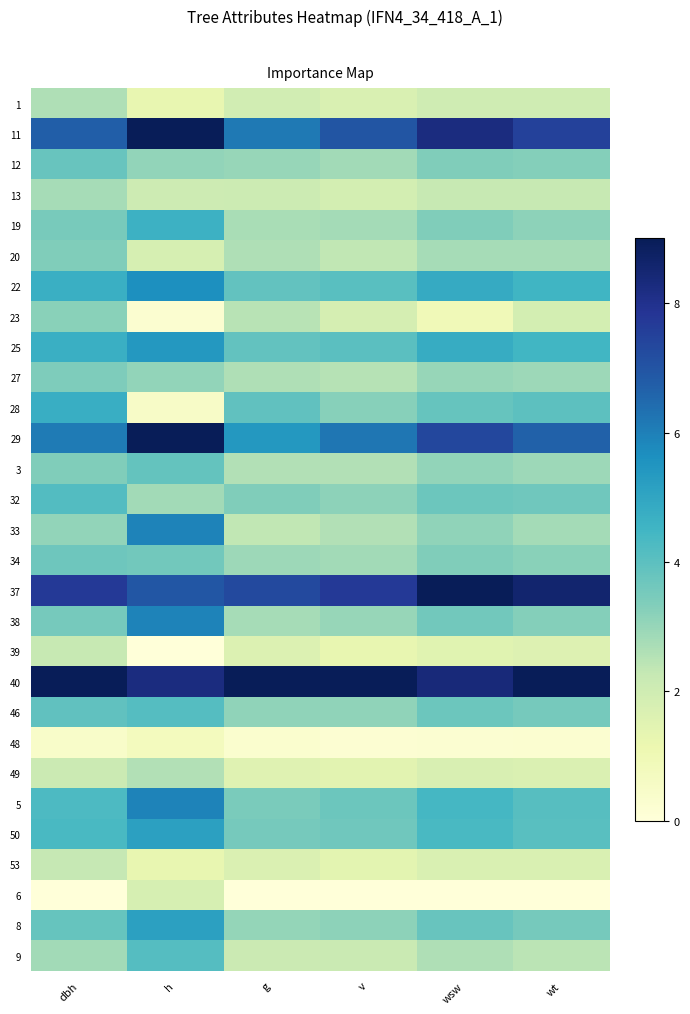

At how many categories does at least one series exceed 8?

6